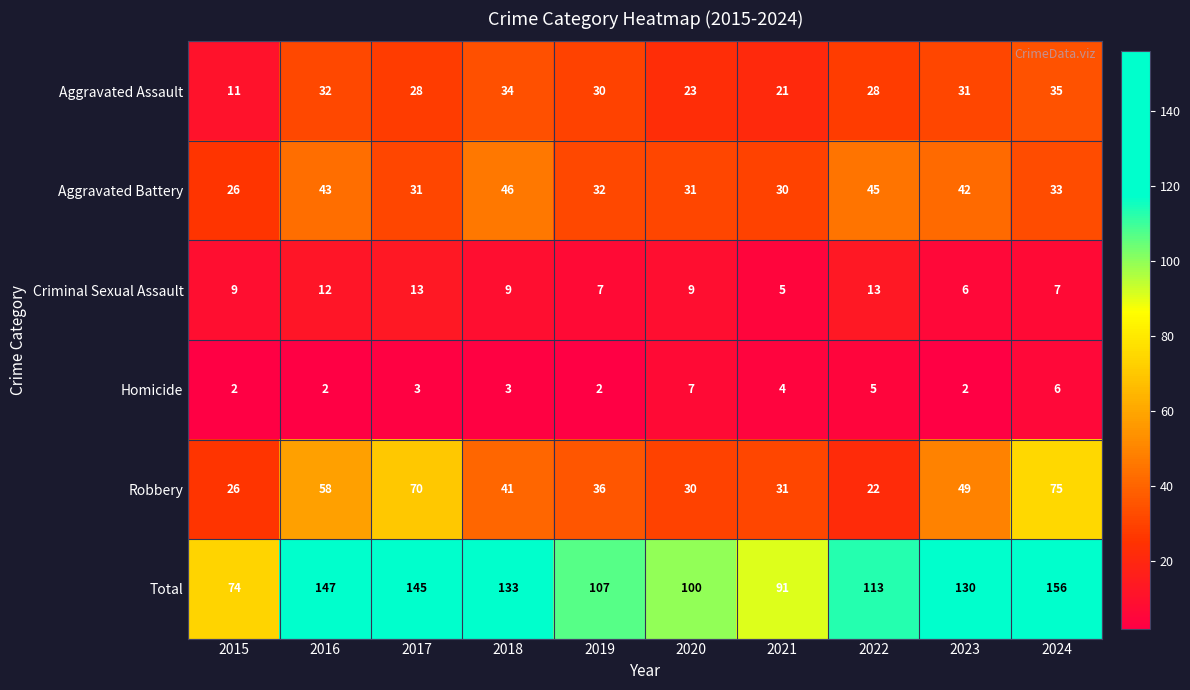

Count the number of data series in this chart.

6